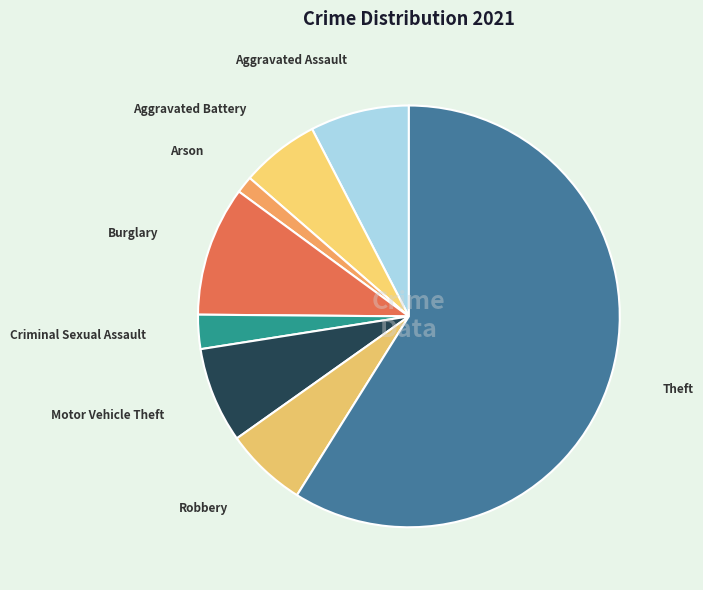

What is the majority slice?

Theft